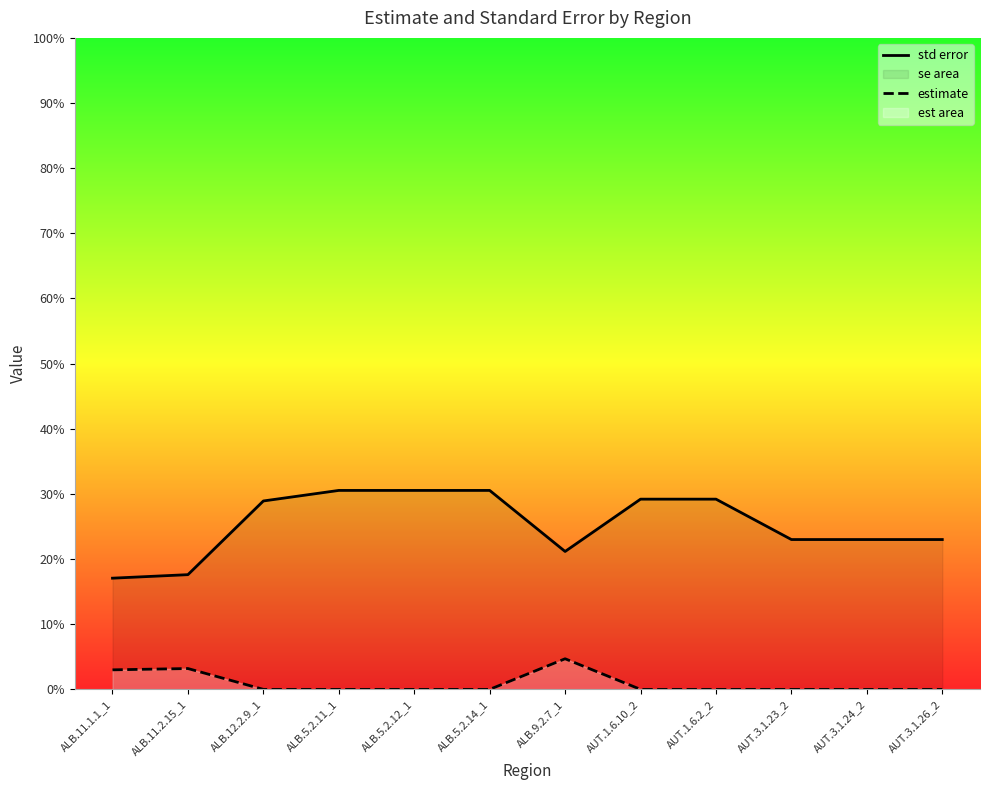

Rank the series by their maximum value, from highest to lowest.

std error, estimate